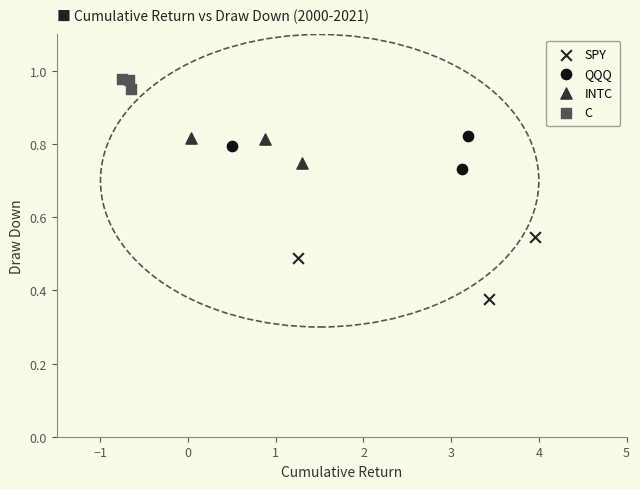

Which series contains the lowest Y value?

SPY